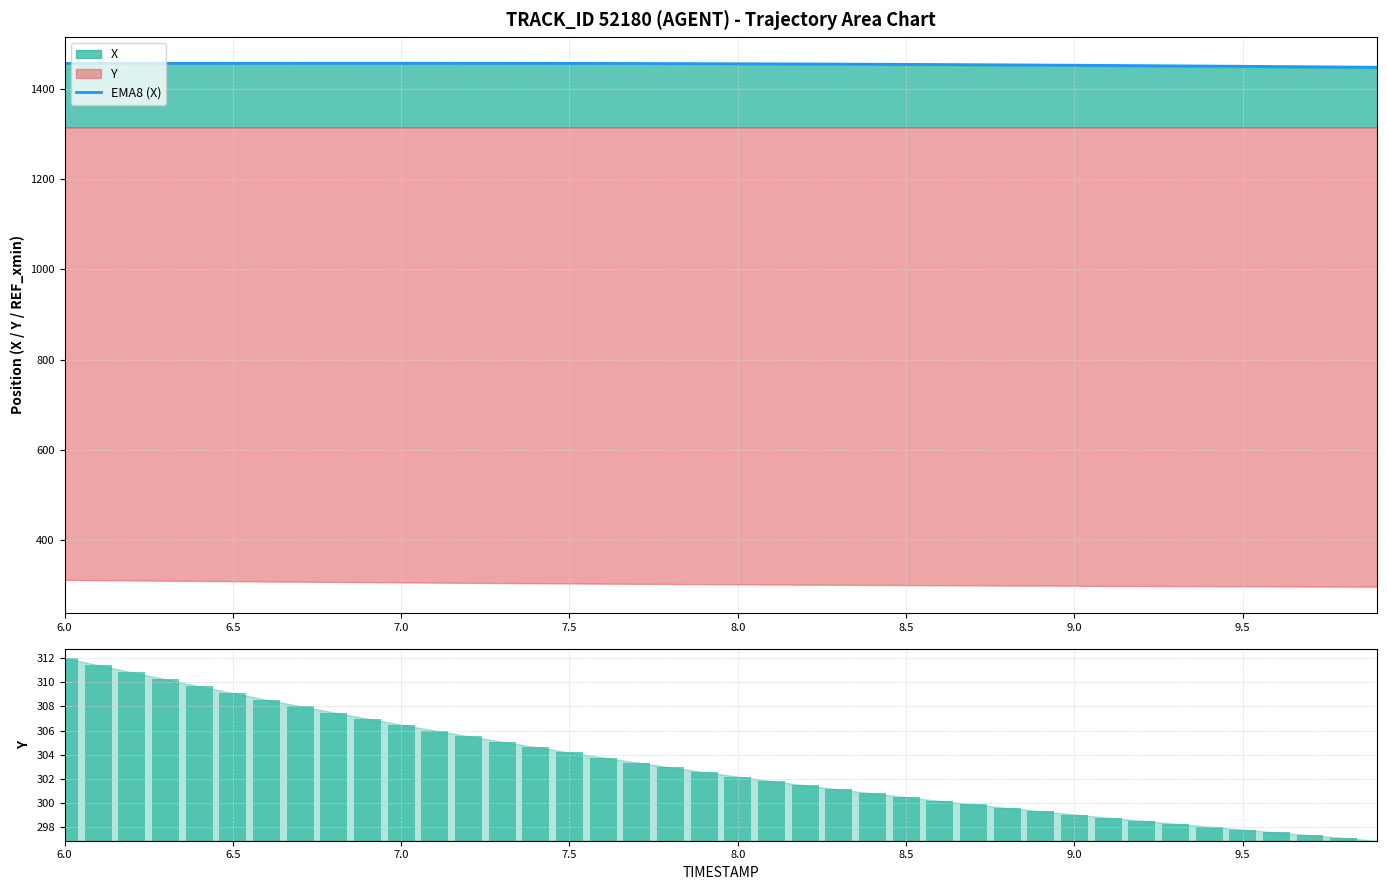

What is the maximum value for EMA8 (X)?

1457.1